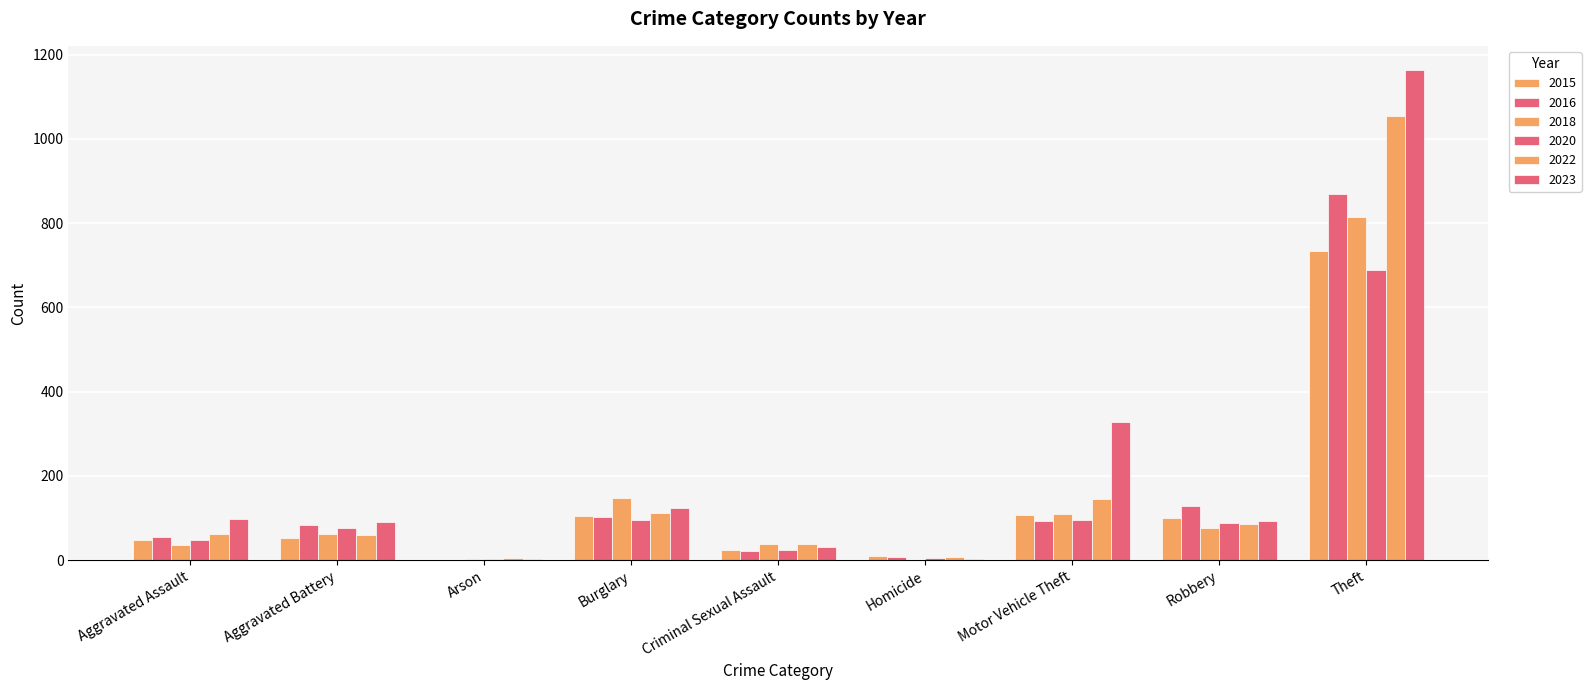

Which category has the lowest value across all series?

Arson